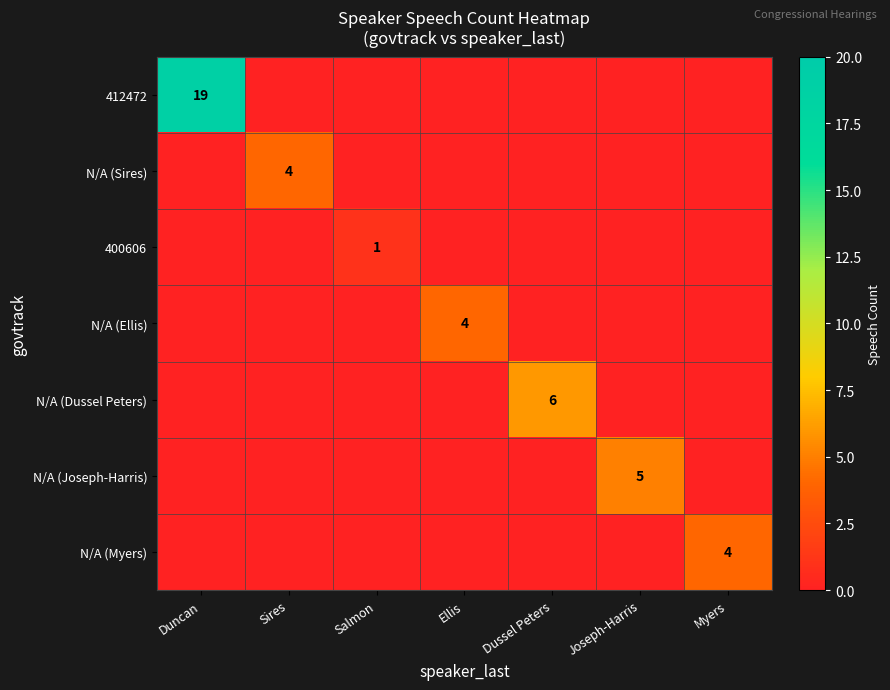

The N/A (Joseph-Harris) series shows 3 at Joseph-Harris. True or false?

False